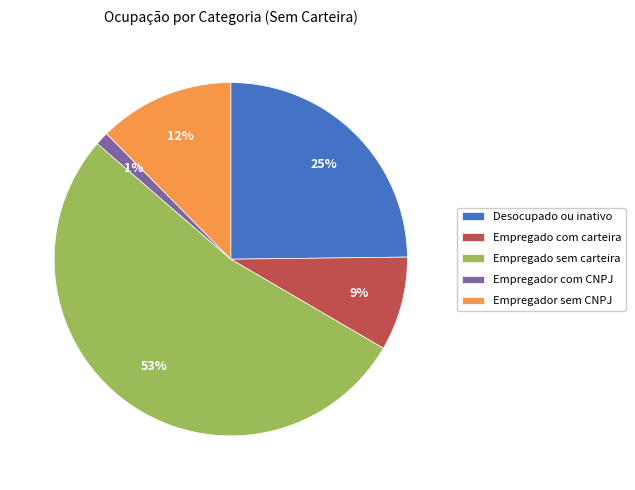

Is there a majority slice in this chart?

Yes